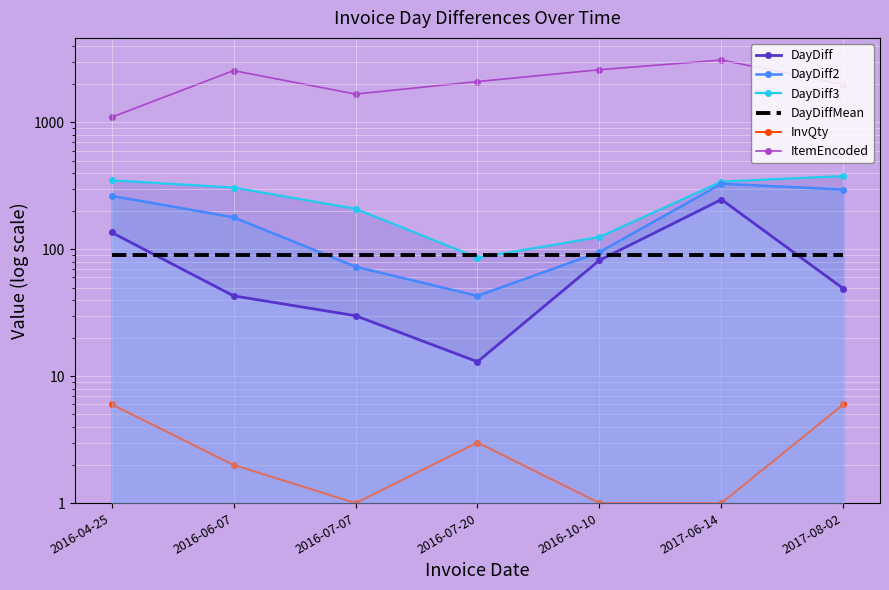

What are all the series names shown in the legend?

DayDiff, DayDiff2, DayDiff3, DayDiffMean, InvQty, ItemEncoded